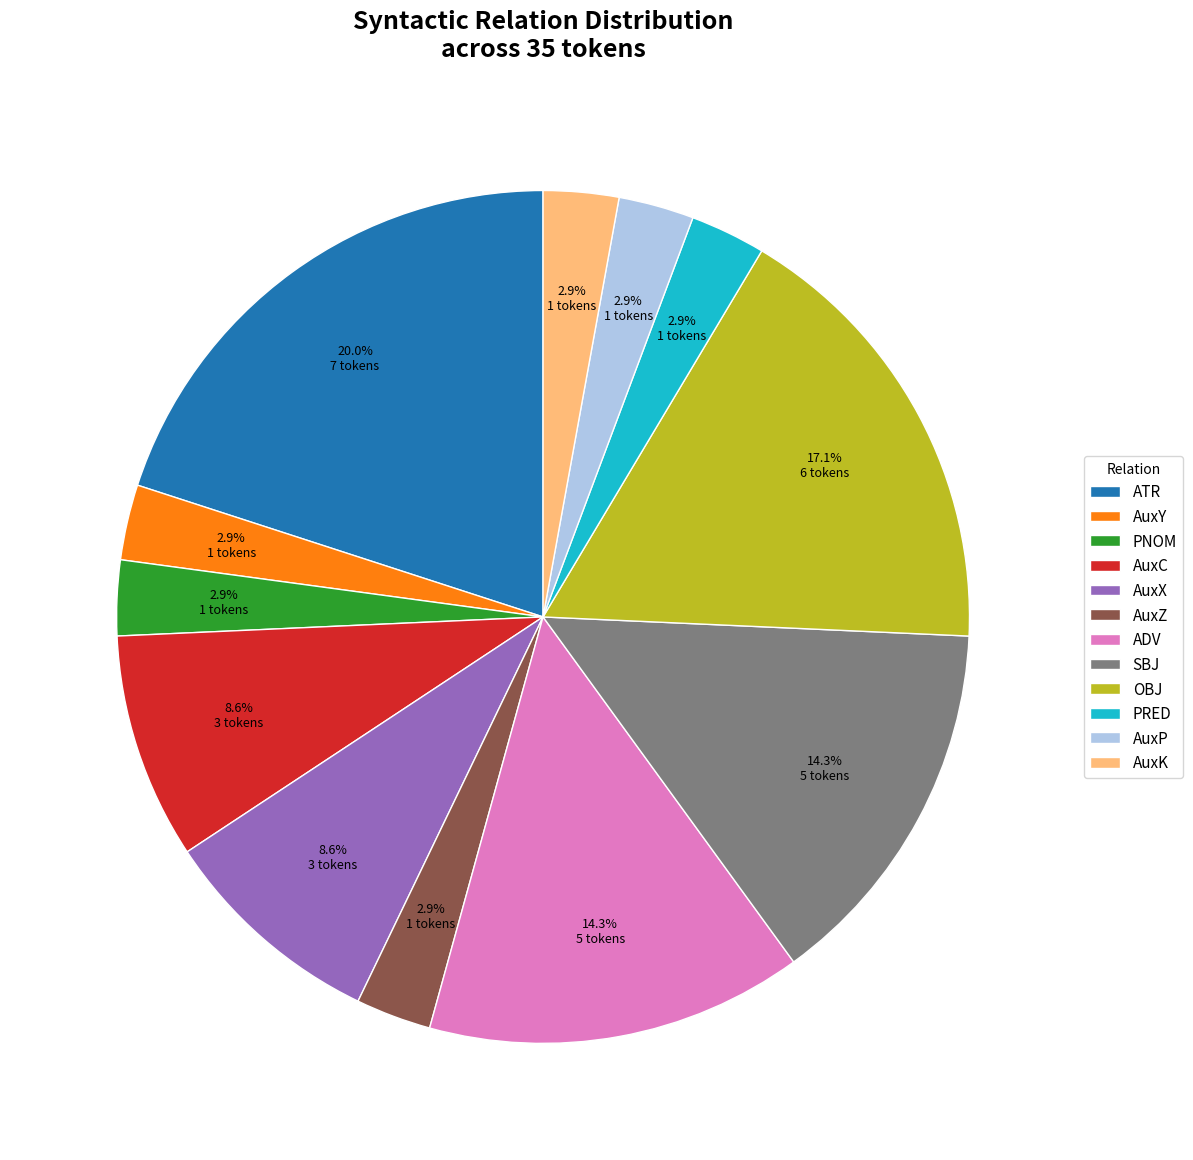

What is the ratio of the value at AuxP to the value at AuxY?

1.0